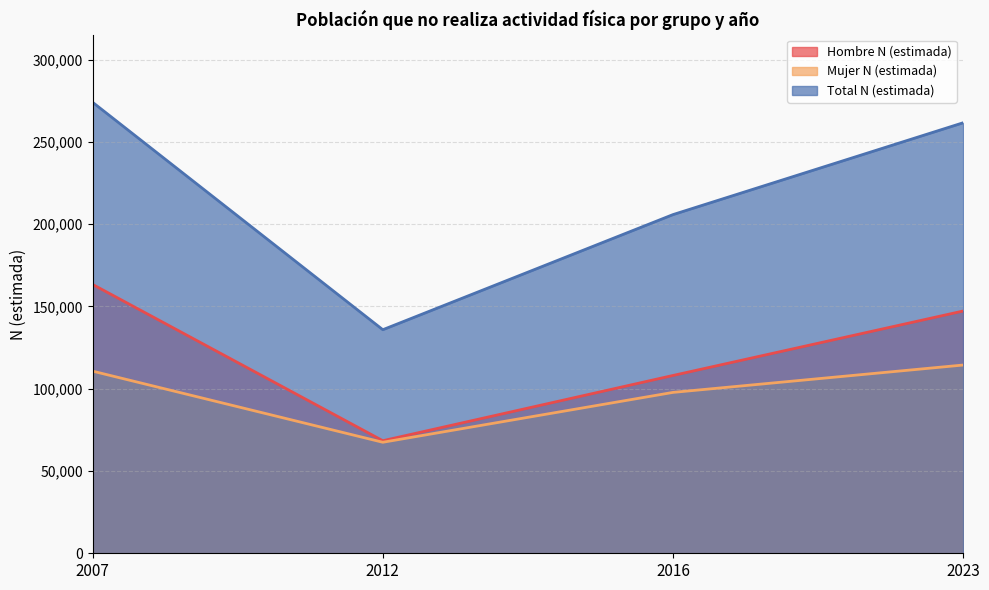

Rank the series by their maximum value, from lowest to highest.

Mujer N (estimada), Hombre N (estimada), Total N (estimada)